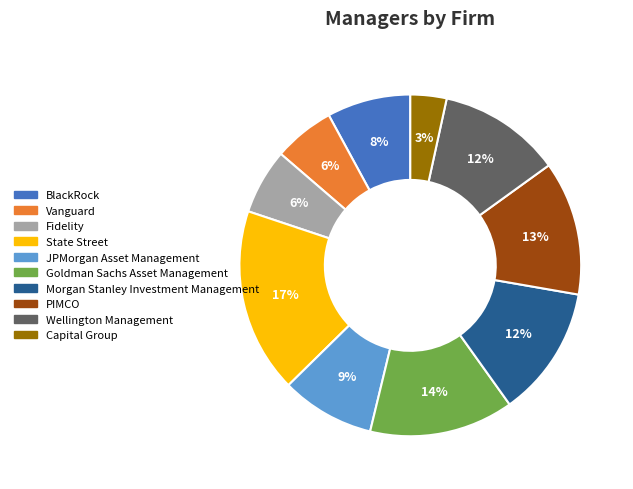

Is it true that State Street is 32% of the pie?

False